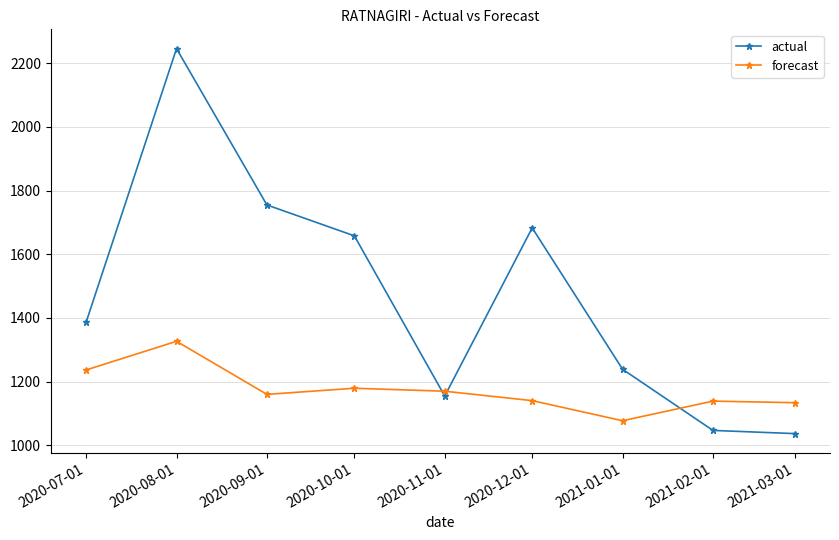

How many values in the forecast series exceed 1160?

5